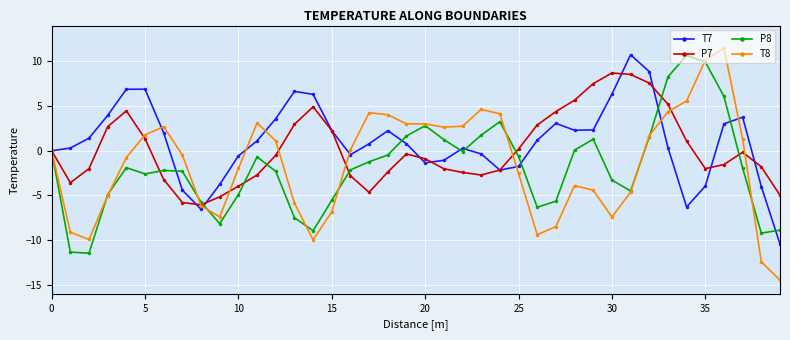

What are all the series names shown in the legend?

T7, P7, P8, T8